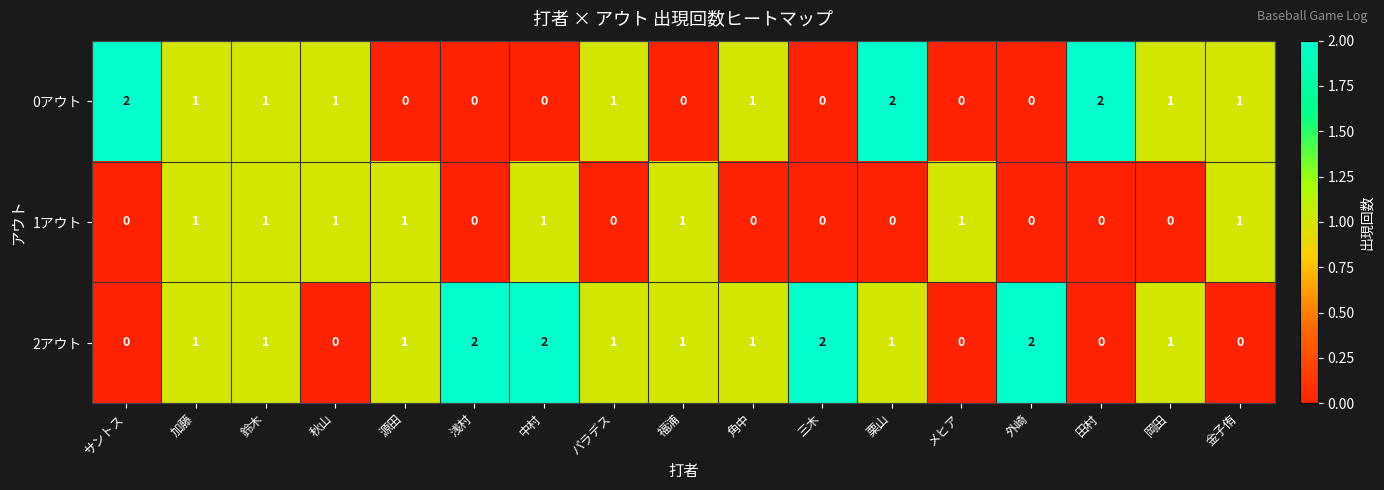

Which series has the largest total across all categories?

2アウト